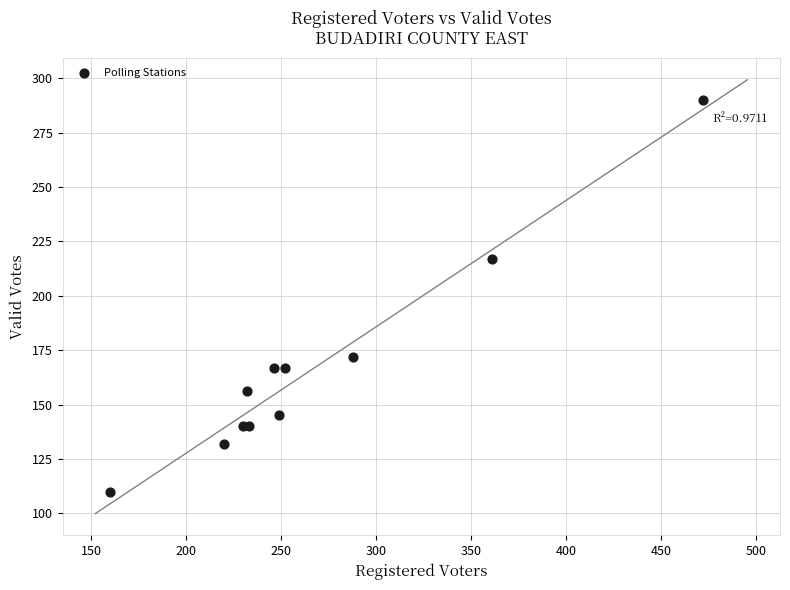

What Y value in the scatter plot is closest to 200?

217